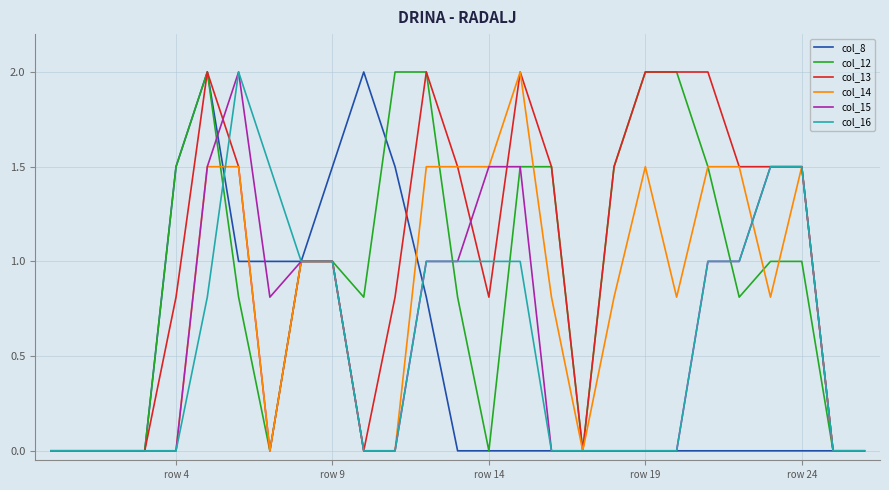

True or false: col_14 has more than 1 points higher than both neighbors.

True